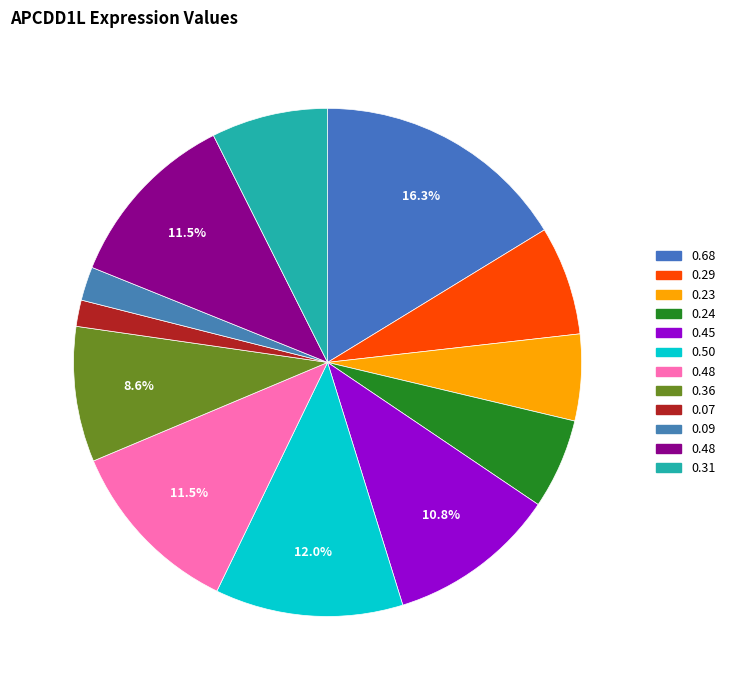

Count the number of slices in the pie.

12